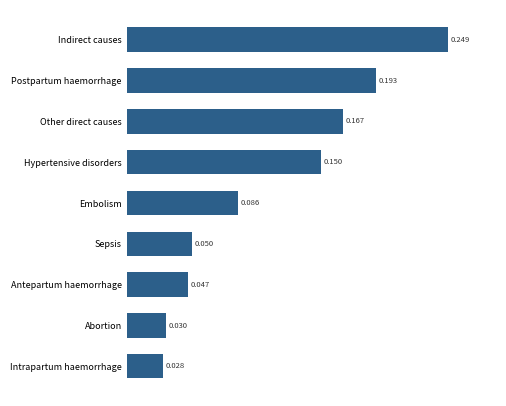

Between Indirect causes and Intrapartum haemorrhage, which is larger?

Indirect causes